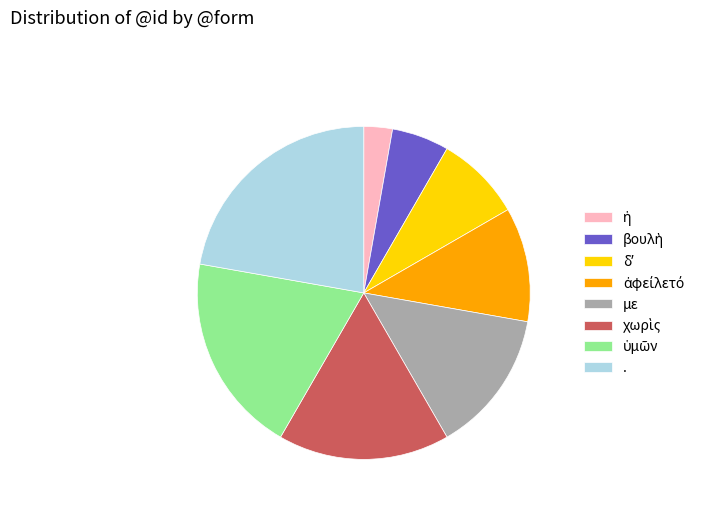

How many slices are in this pie chart?

8